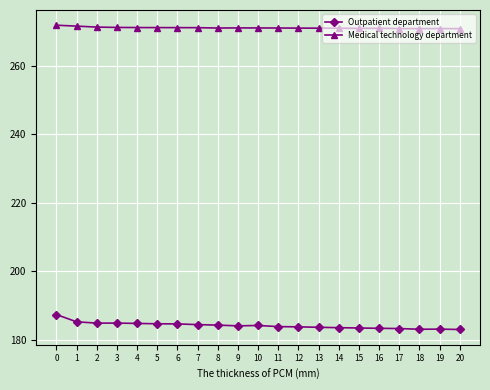

How many data points does each series have?

21